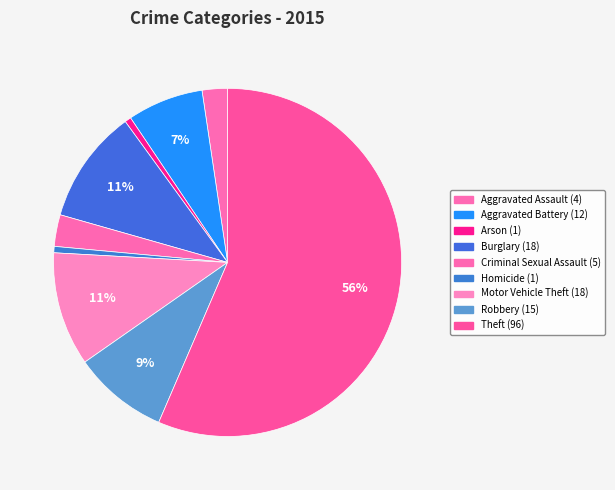

Which category has the smallest portion of the pie?

Arson